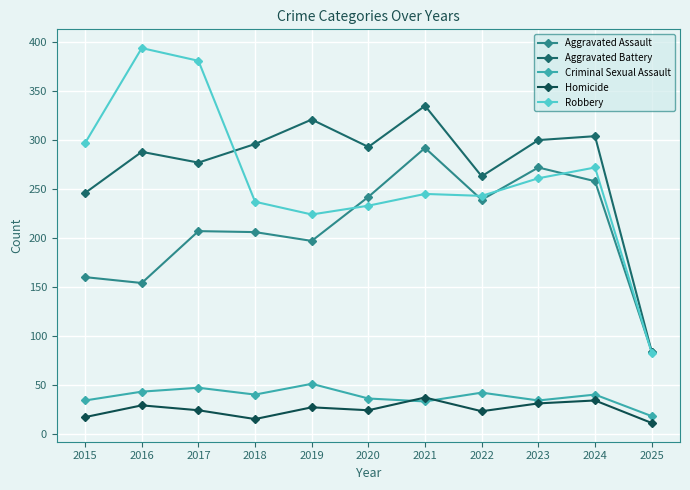

At which category does Robbery reach its first local valley?

2019